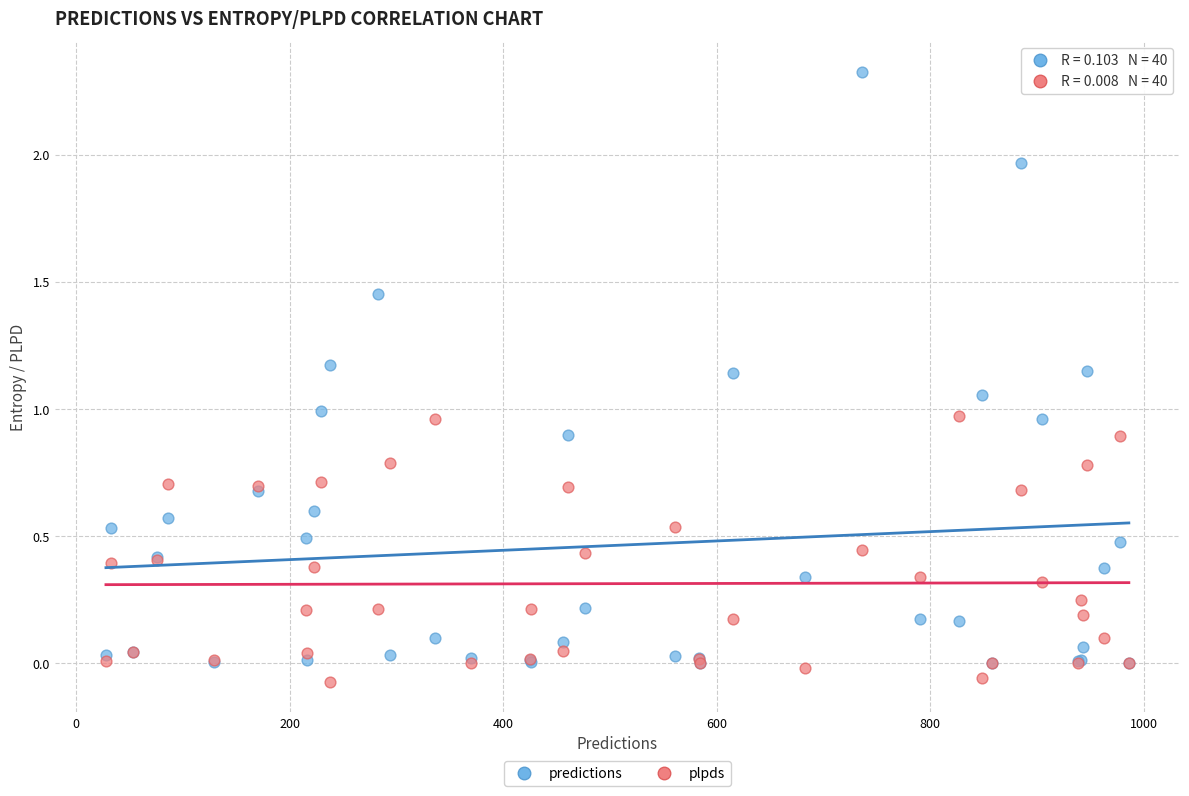

Which series reaches the maximum Y coordinate?

predictions